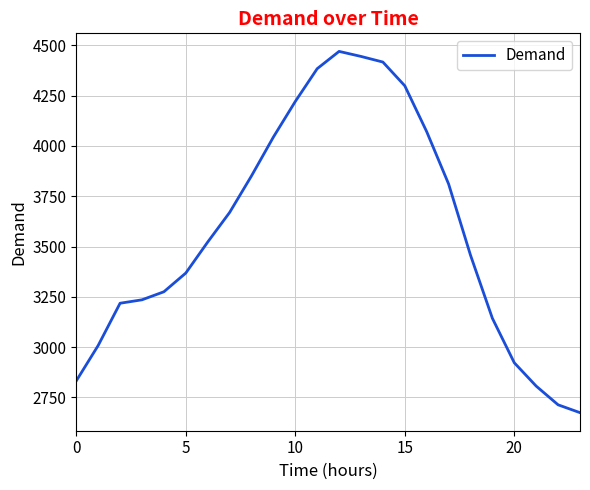

What is the minimum value shown in the chart?

2674